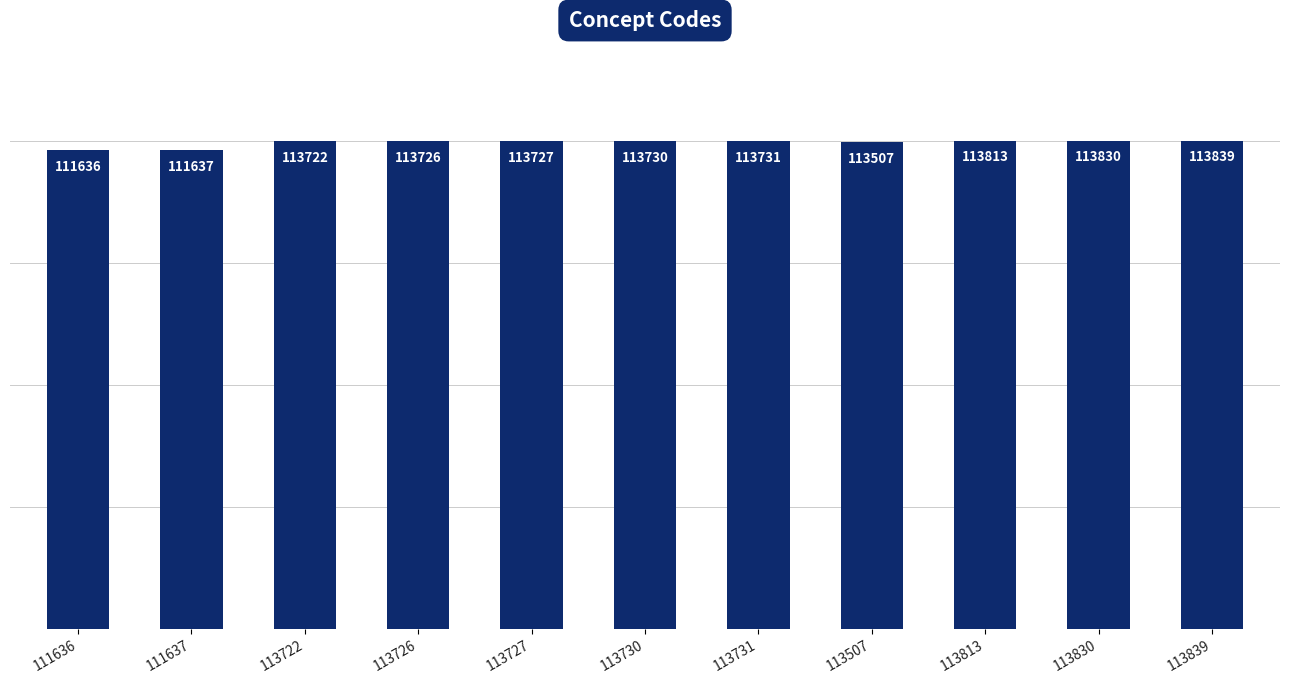

Does the chart contain stacked bars?

No